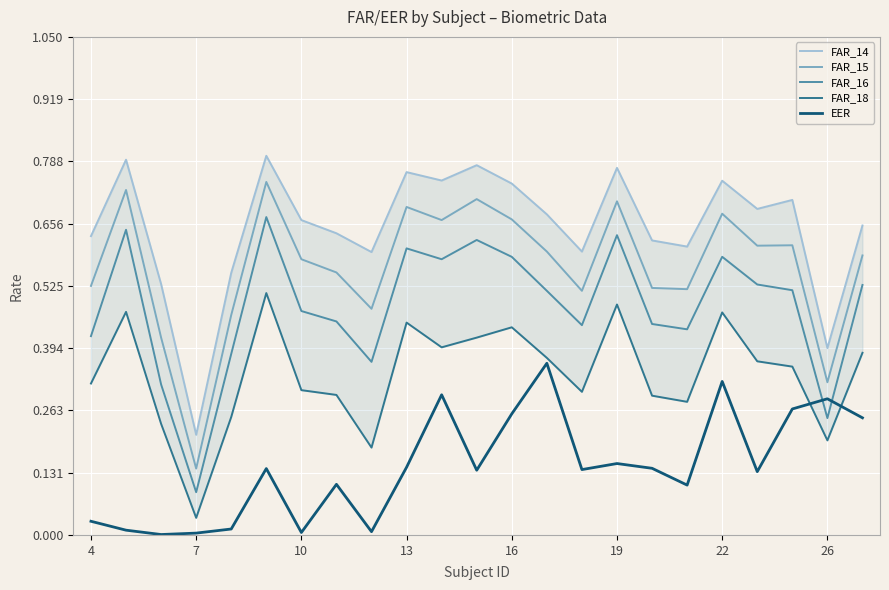

How many interior local valleys does the FAR_14 series have?

7